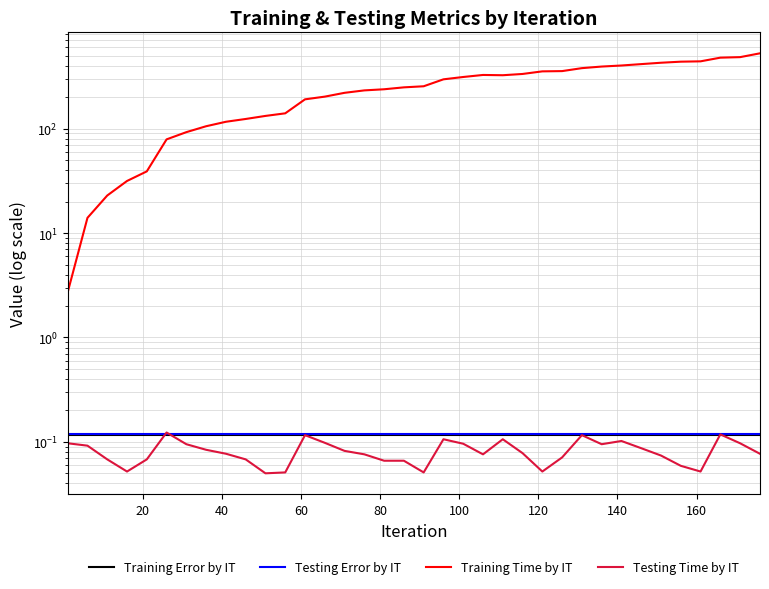

After their last crossing, which series has the higher values: Testing Error by IT or Testing Time by IT?

Testing Error by IT